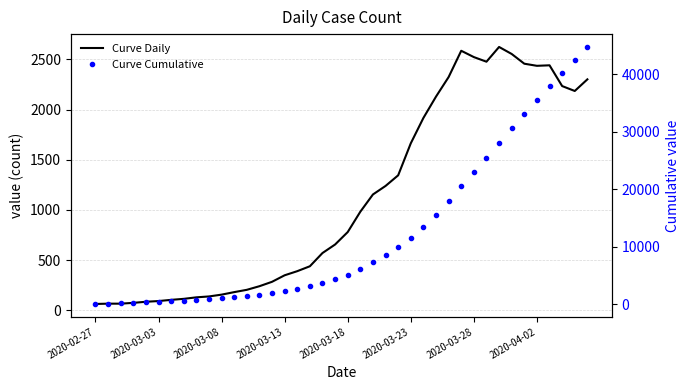

True or false: Curve Cumulative and Curve Daily cross at least once.

False